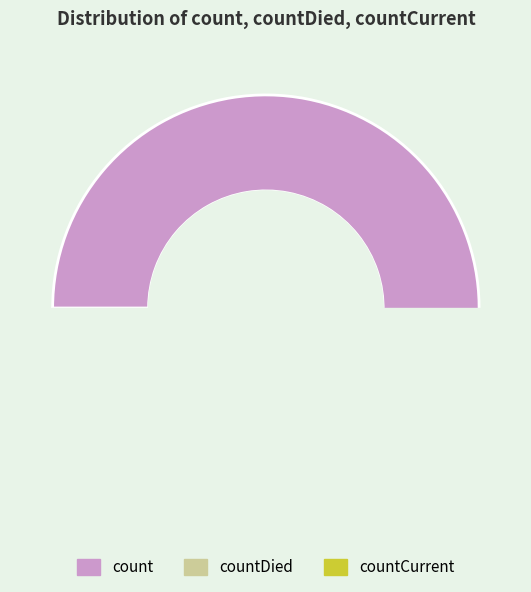

Is there a majority slice in this chart?

Yes